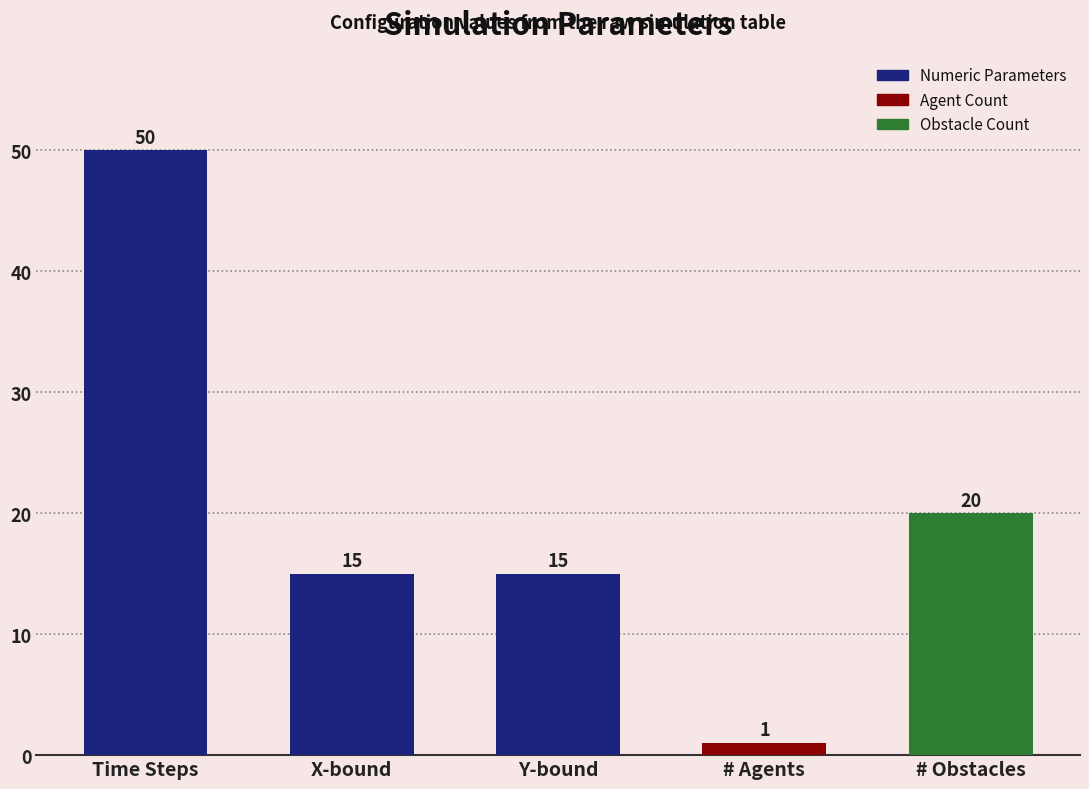

Where does the data first go above 15?

Time Steps